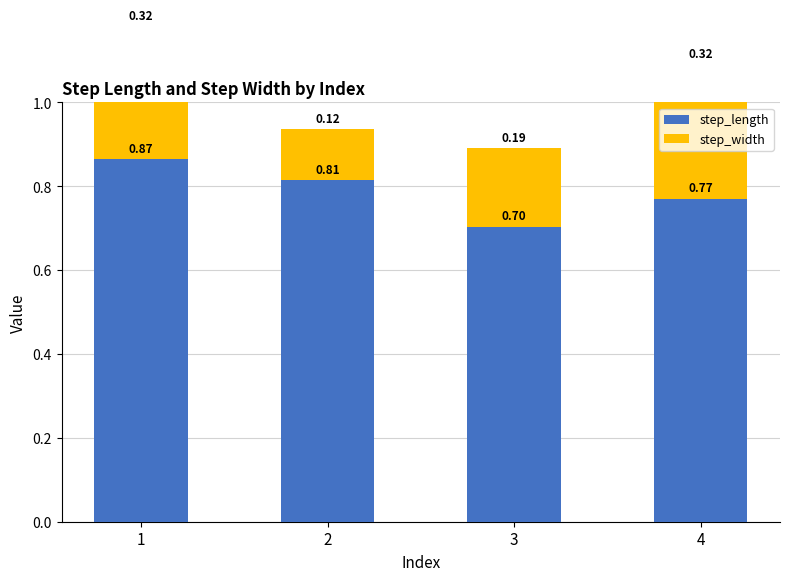

How many bars are there in each group?

2